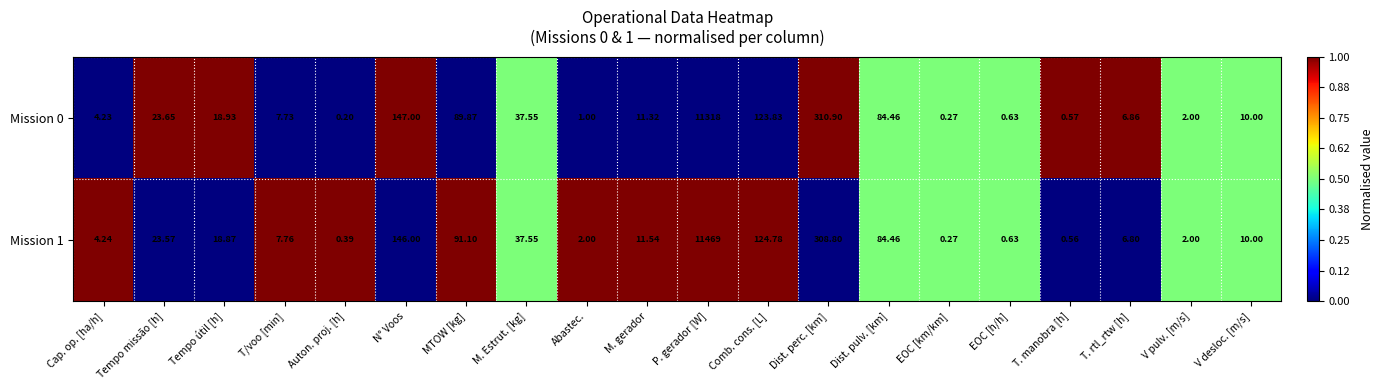

Which category has the highest value across all series?

P. gerador [W]